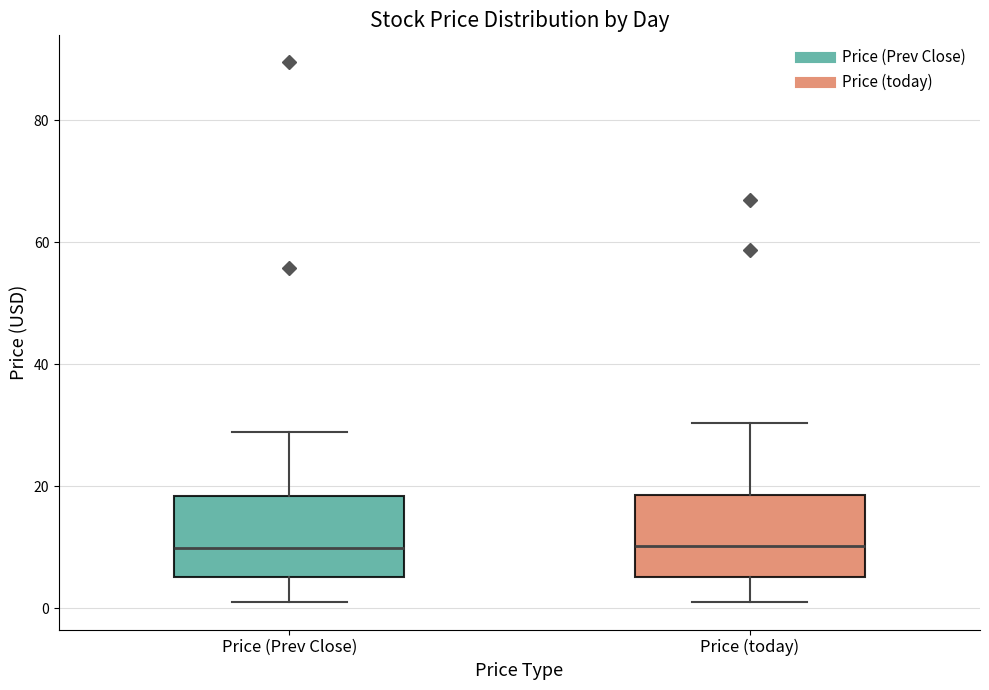

Where does the median line of the box for Price (today) sit on the y-axis? The values are not printed on the chart, so give them approximately, as read against the axis.

10